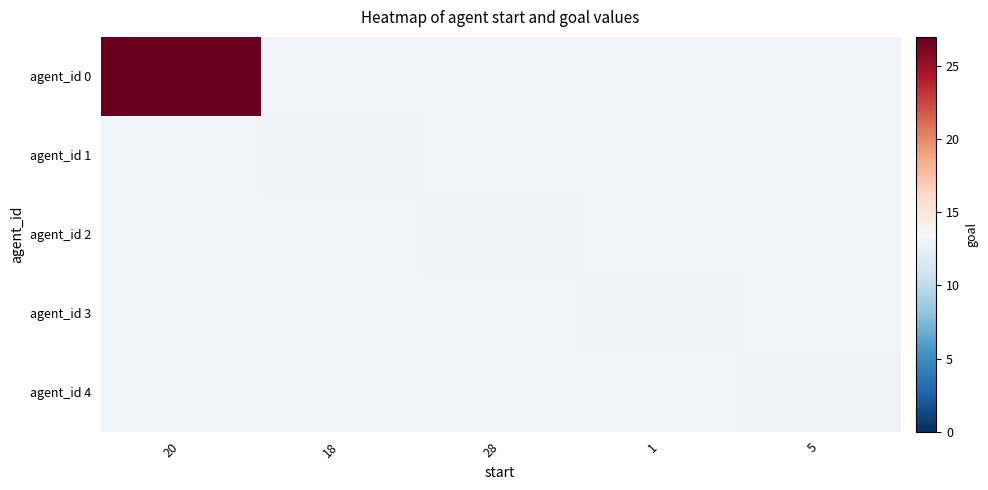

Rank the series at 20 from highest to lowest value.

agent_id 0, agent_id 1, agent_id 2, agent_id 3, agent_id 4